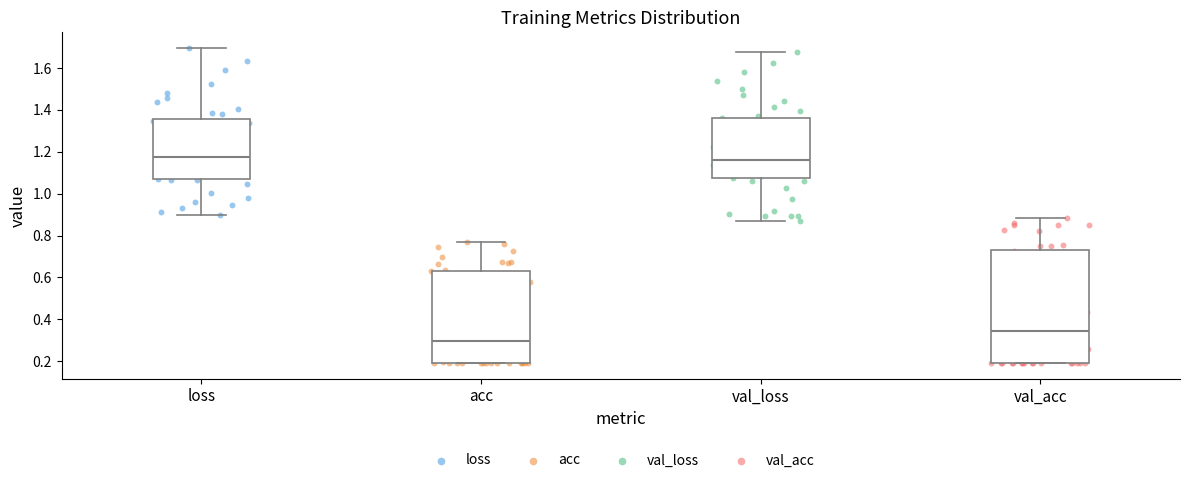

Where is the upper edge of the box for loss on the y-axis? The values are not printed on the chart, so give them approximately, as read against the axis.

1.36